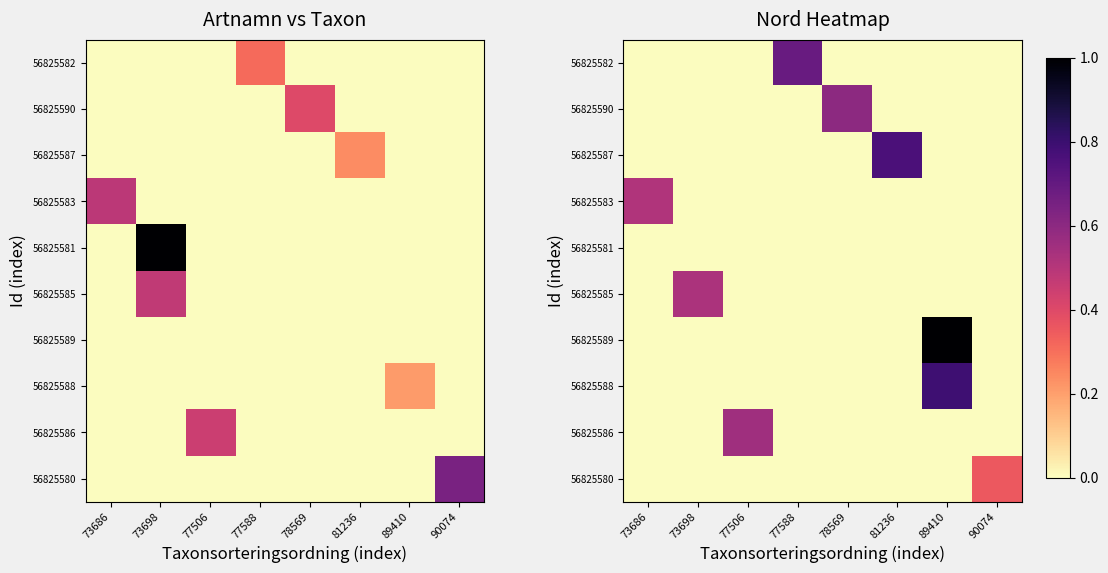

How many series are shown in this chart?

10